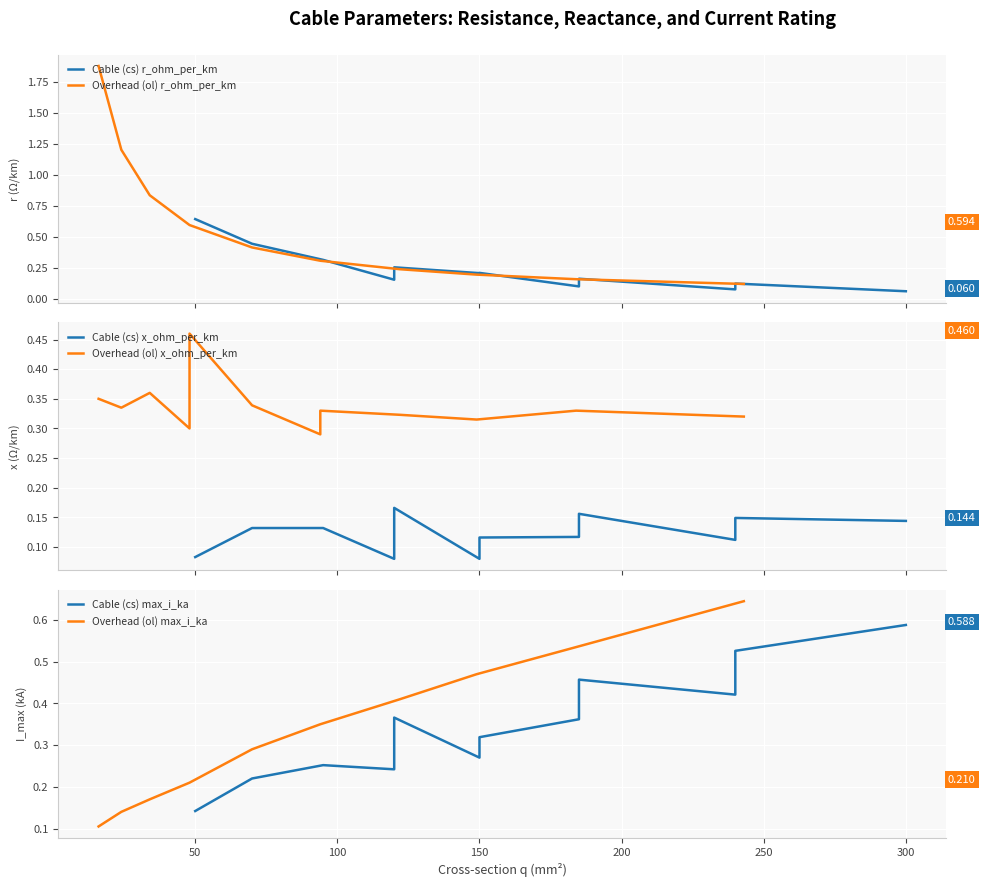

The value of Cable (cs) x_ohm_per_km at 300 is 0.1. True or false?

True